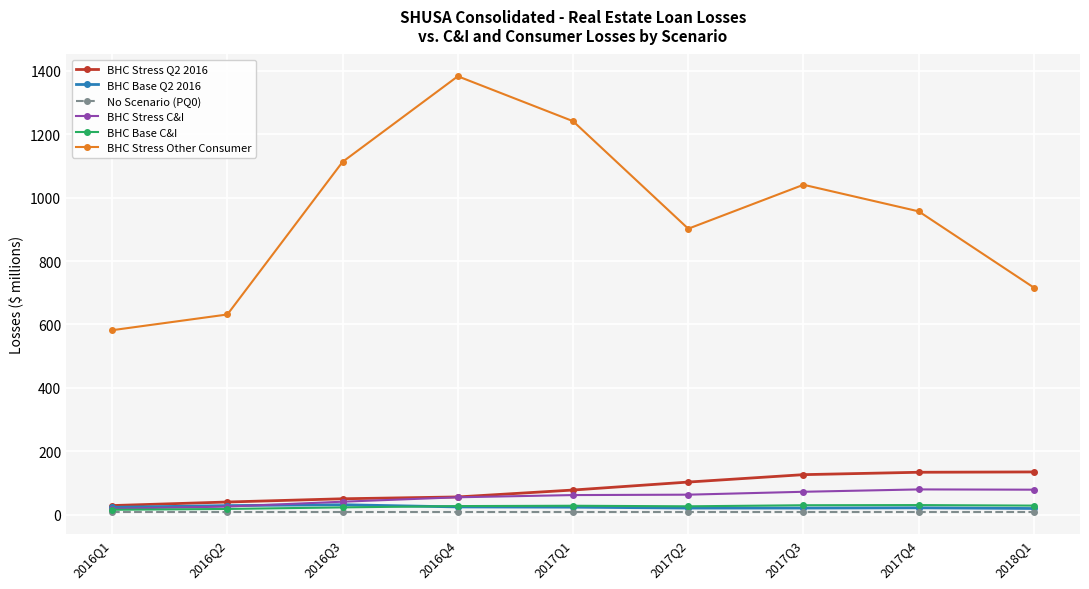

How many values in the BHC Base C&I series are below 27?

3